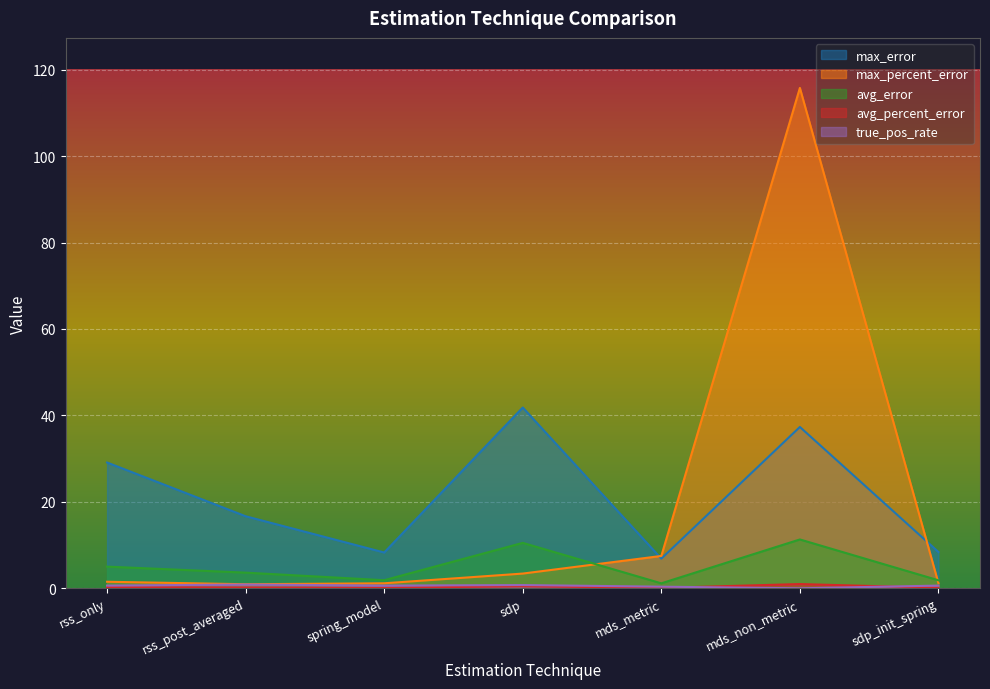

Which series has the widest spread of values?

max_percent_error